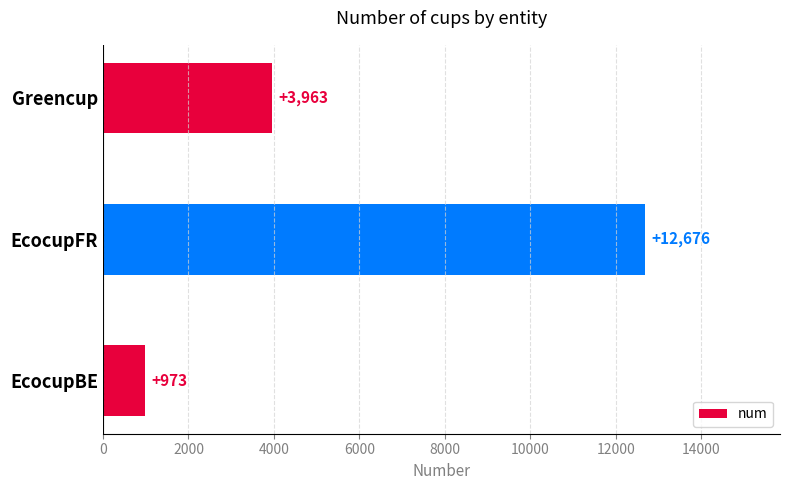

How many bars are there in total?

3